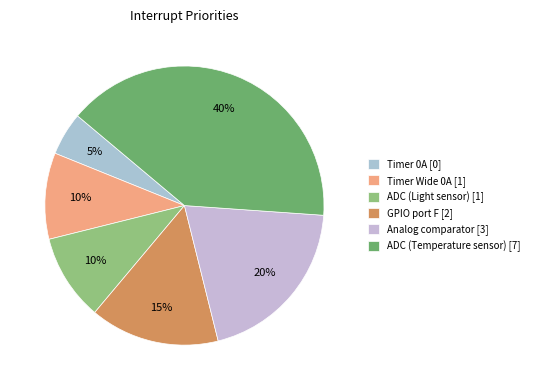

Which slice is the largest?

ADC (Temperature sensor)